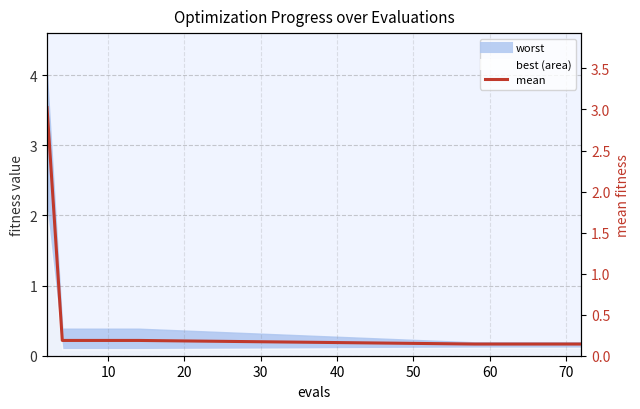

What is the label of the 5th point from the left?

10